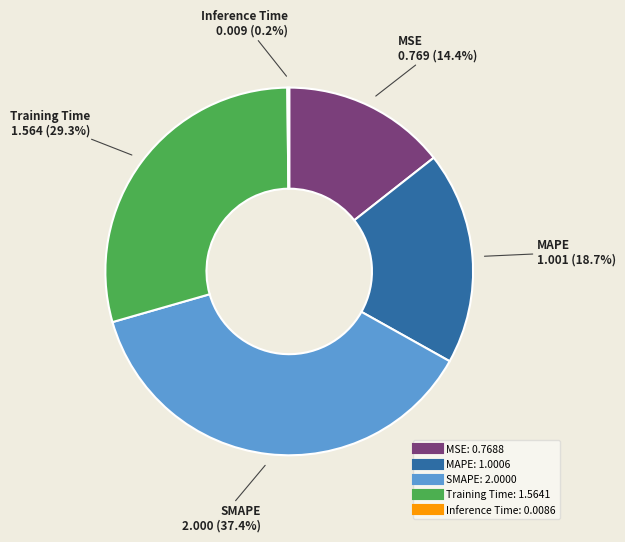

Which slice is the largest?

SMAPE